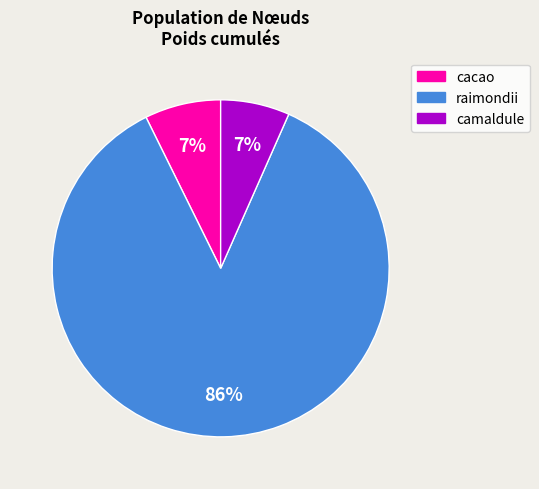

Which has a higher value, raimondii or camaldule?

raimondii